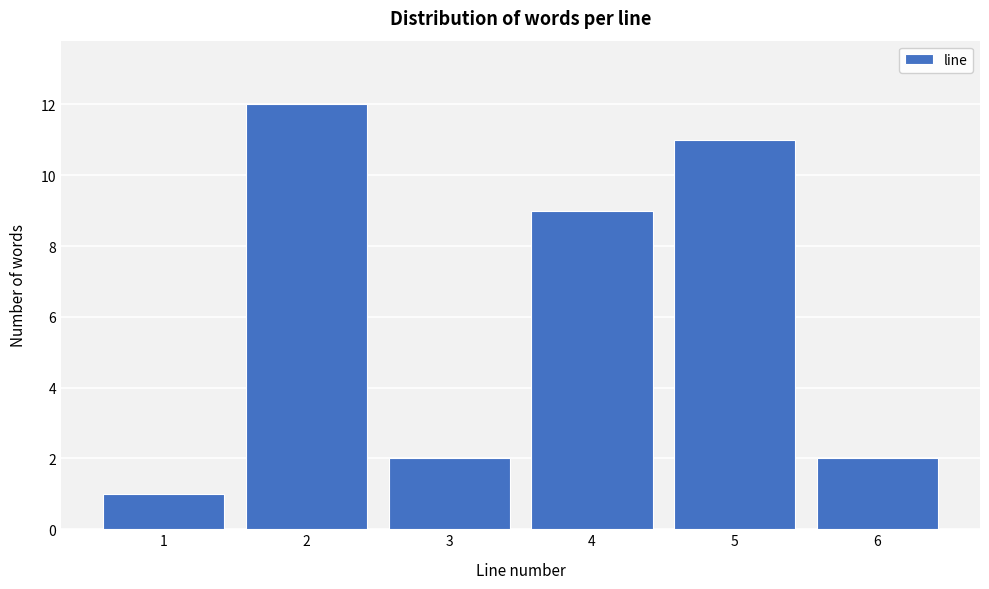

Reading left to right, list every bar in this chart as the range it spans on the x-axis followed by its height. The values are not printed on the chart, so give them approximately, as read against the axis.

0.5 to 1.5: 1
1.5 to 2.5: 12
2.5 to 3.5: 2
3.5 to 4.5: 9
4.5 to 5.5: 11
5.5 to 6.5: 2